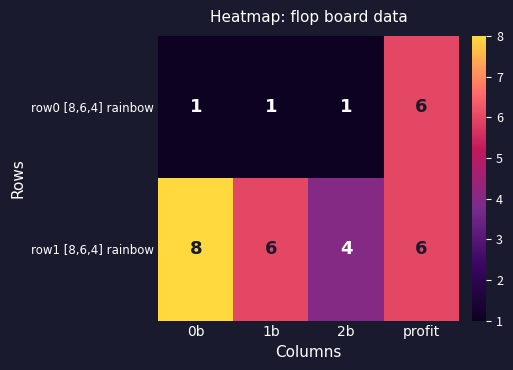

What is the sum of the row1 [8,6,4] rainbow values at 2b and profit?

10